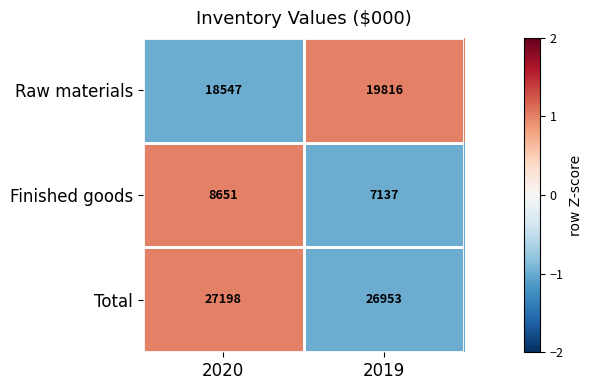

How many categories are shown in the chart?

2